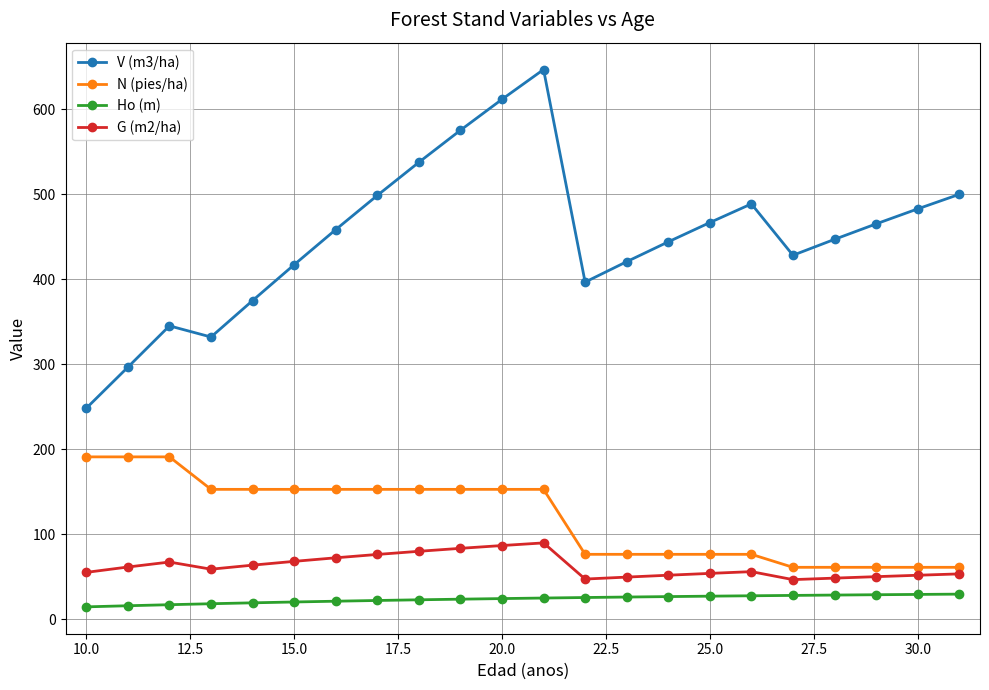

What is the smallest value displayed?

14.6